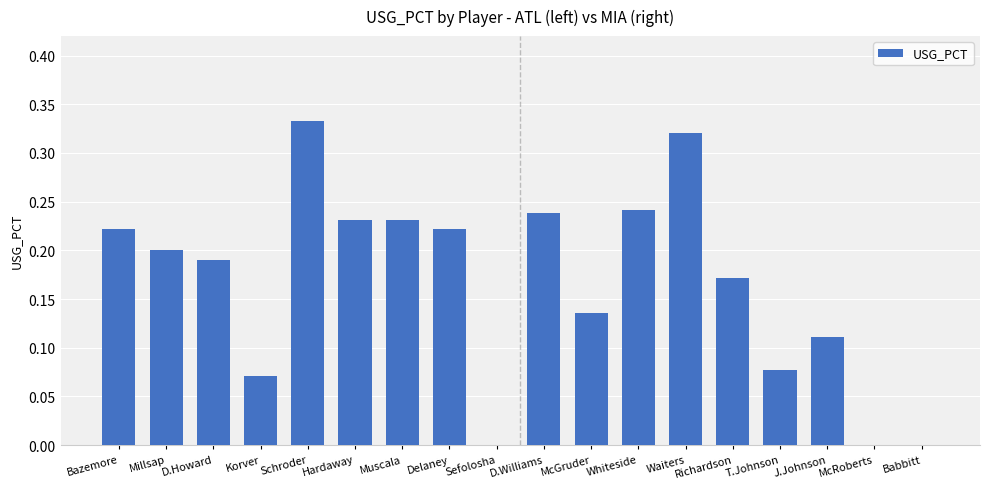

What is the sum of all values?

3.0